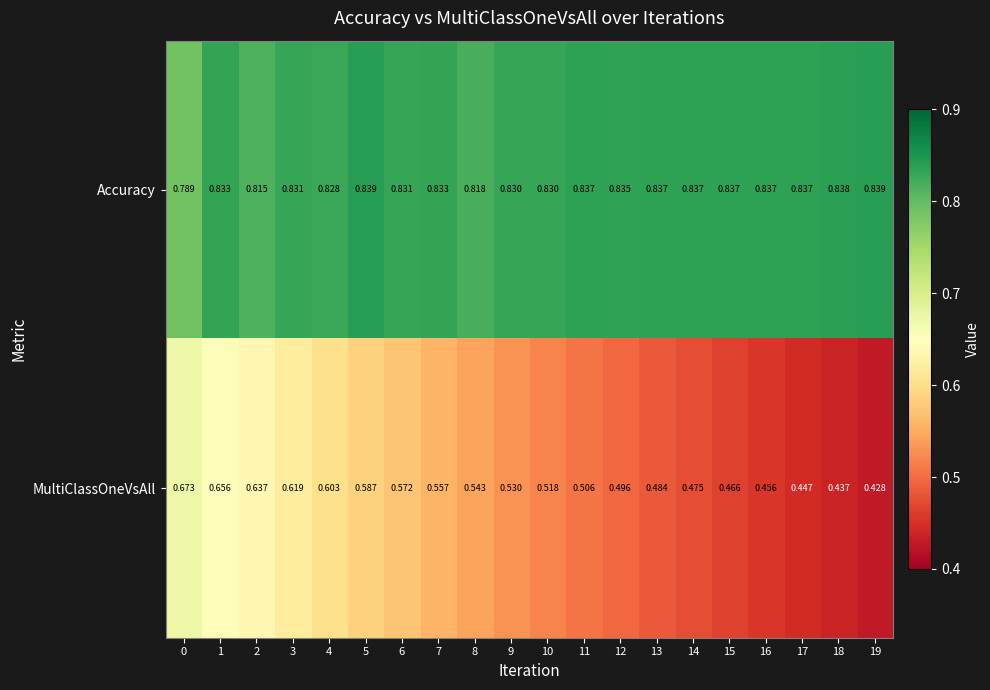

Rank the series by their average value, from lowest to highest.

MultiClassOneVsAll, Accuracy